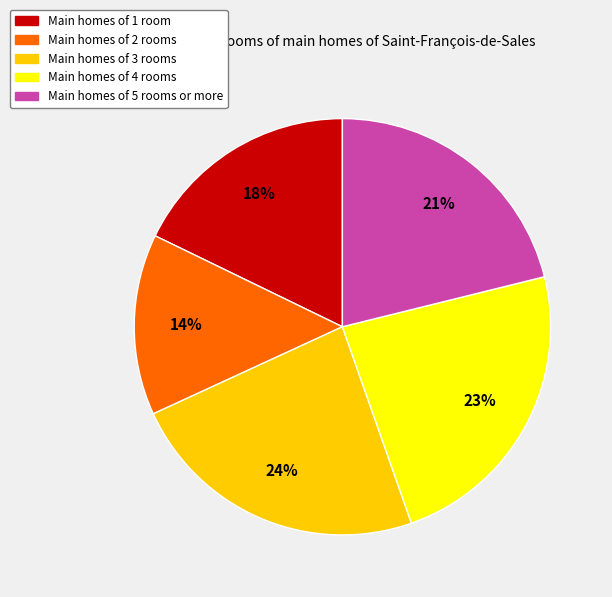

Is there a majority slice in this chart?

No